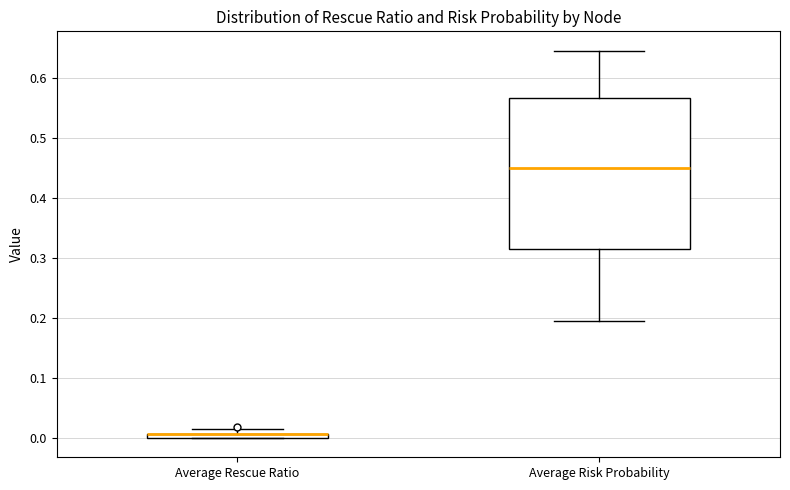

Where does the lower whisker of the box for Average Risk Probability end on the y-axis? The values are not printed on the chart, so give them approximately, as read against the axis.

0.19